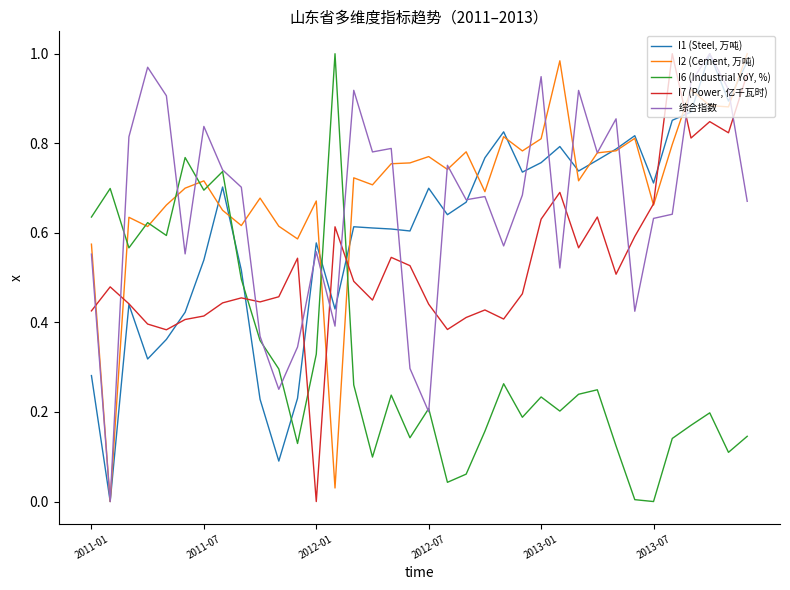

How many lines are shown in the chart?

5